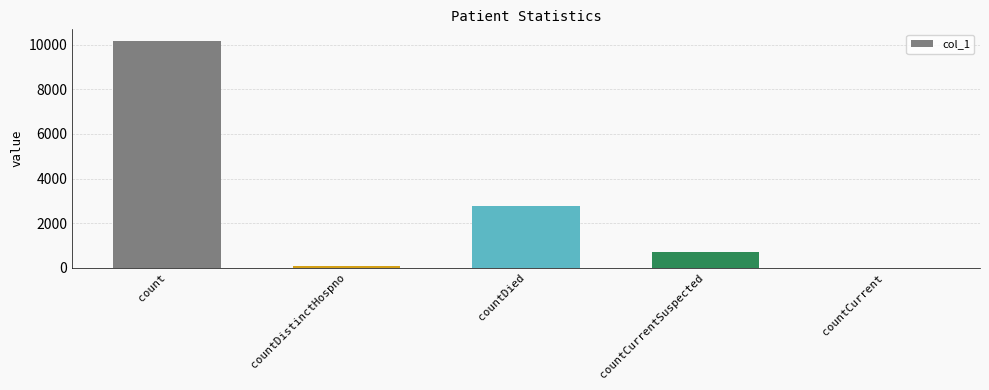

Read the value at countCurrentSuspected.

720